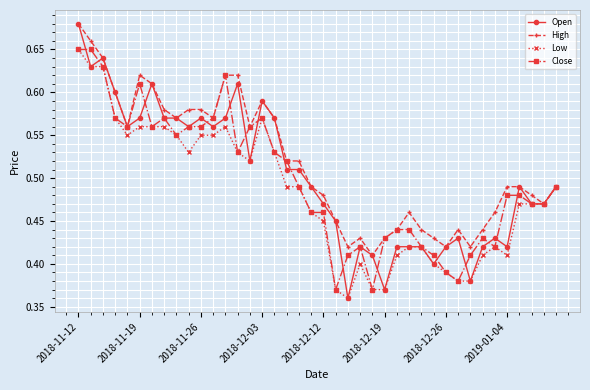

How many Close values are between 0 and 1?

40